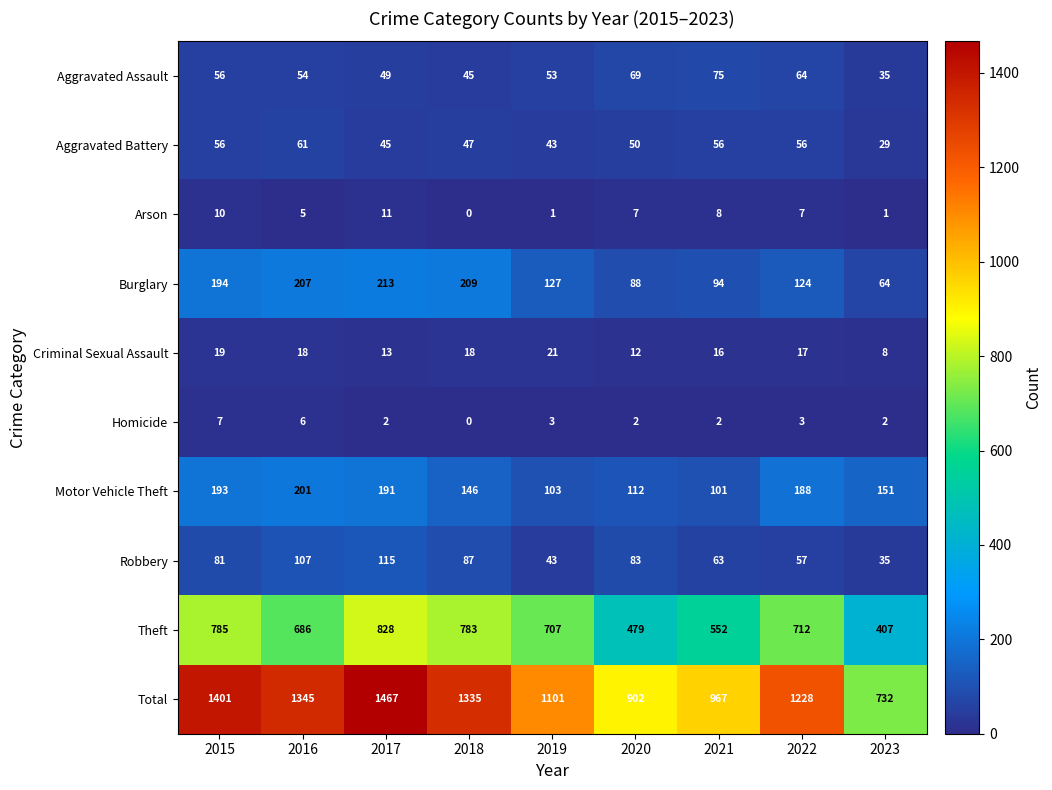

The Robbery series shows 111 at 2021. True or false?

False